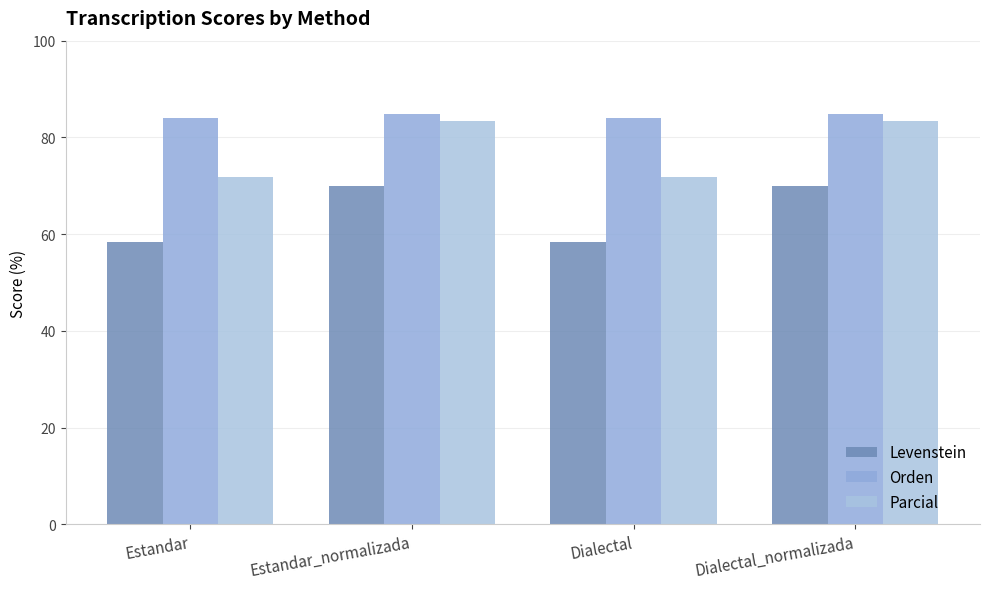

At which label does Parcial first exceed 83?

Estandar_normalizada